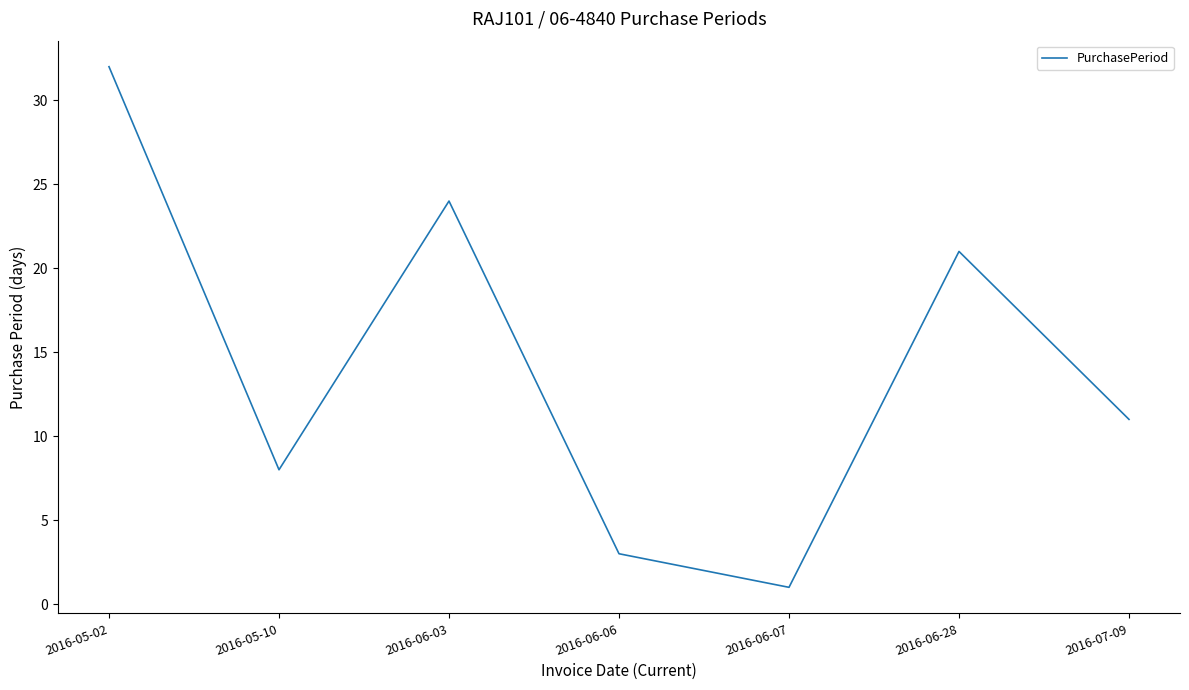

What is the difference between the second highest and second lowest values?

21